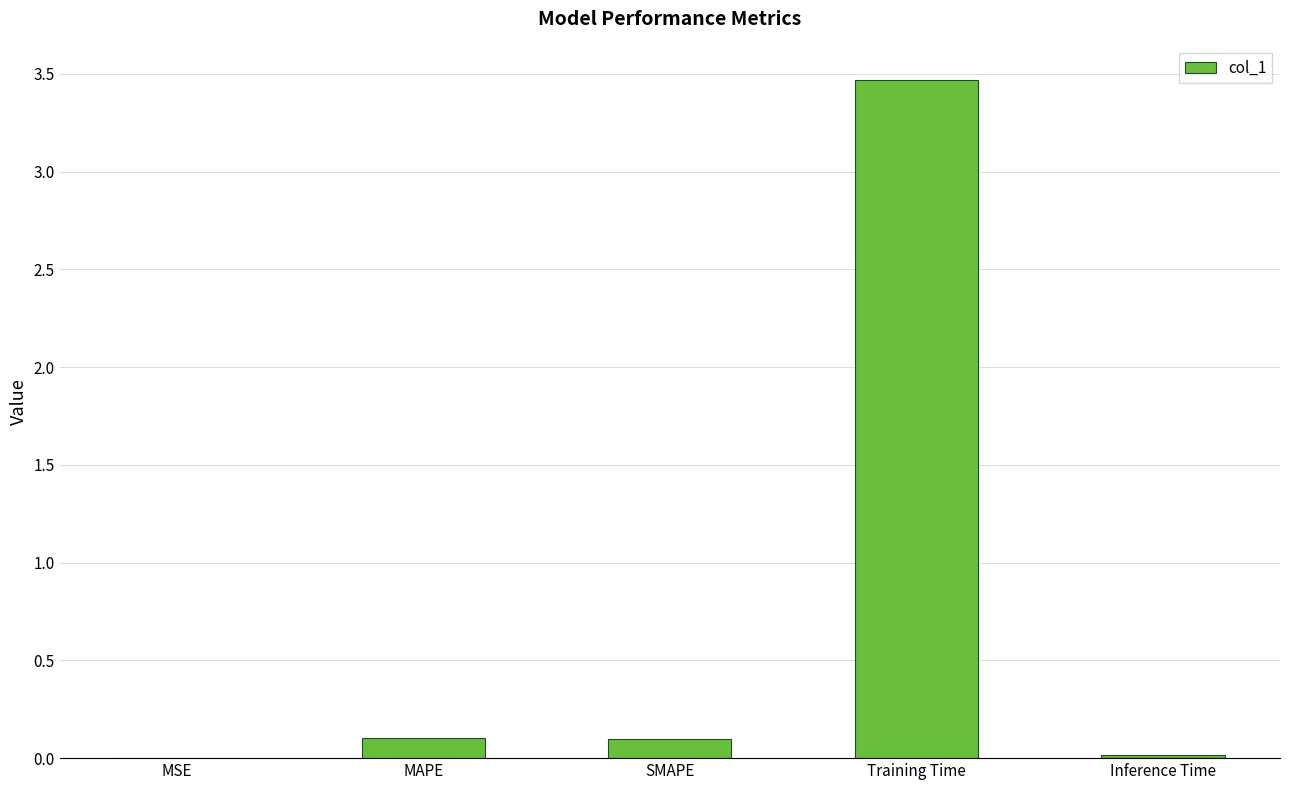

Which has a higher value, Inference Time or SMAPE?

SMAPE